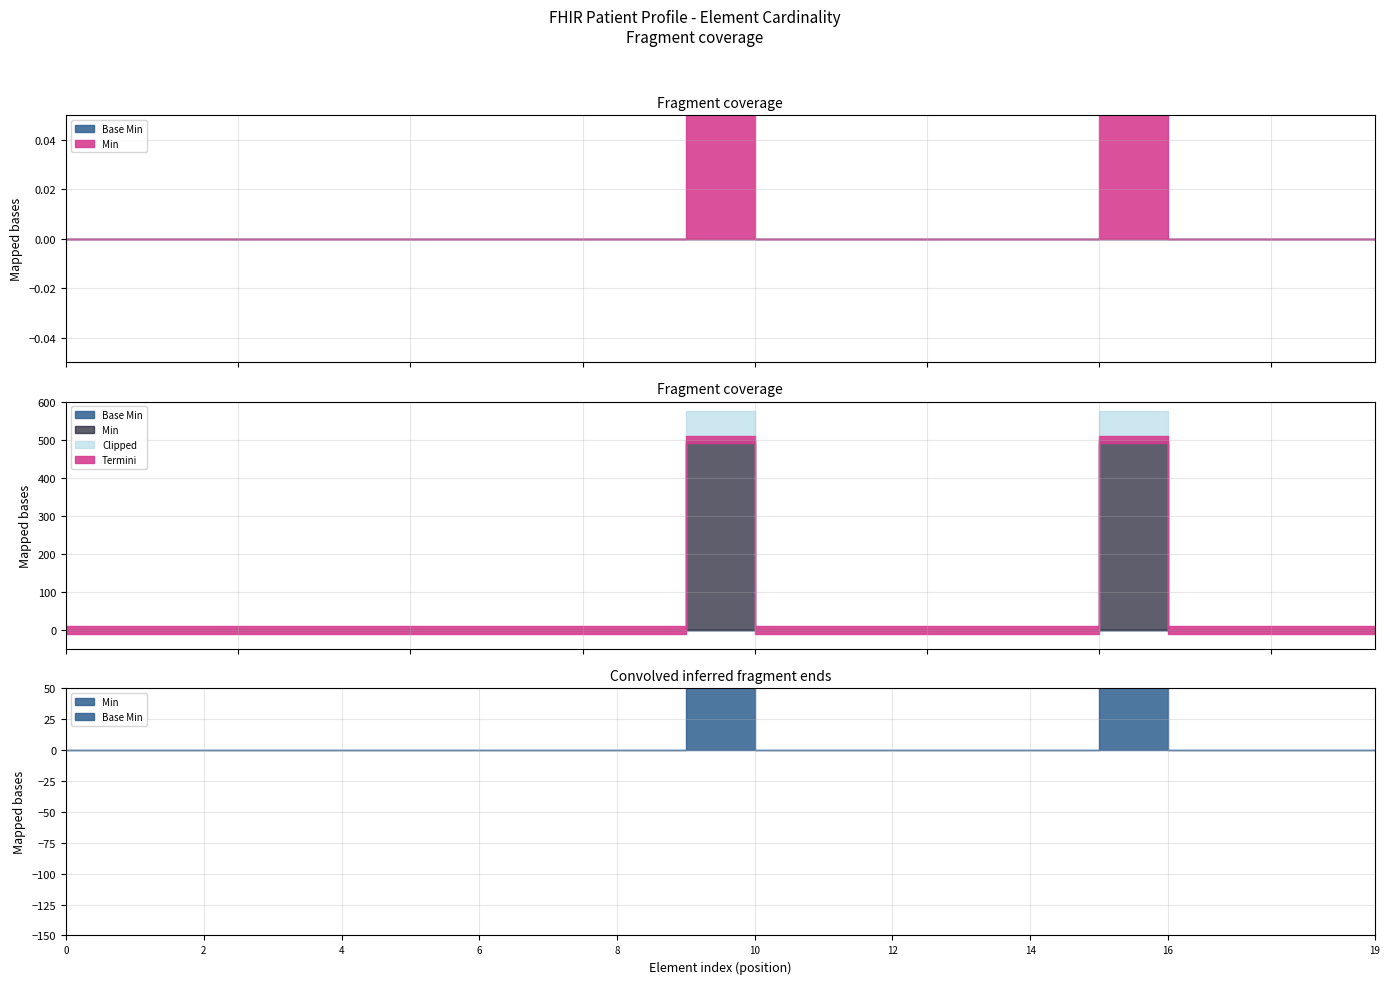

True or false: Min and Base Min intersect in this chart.

False